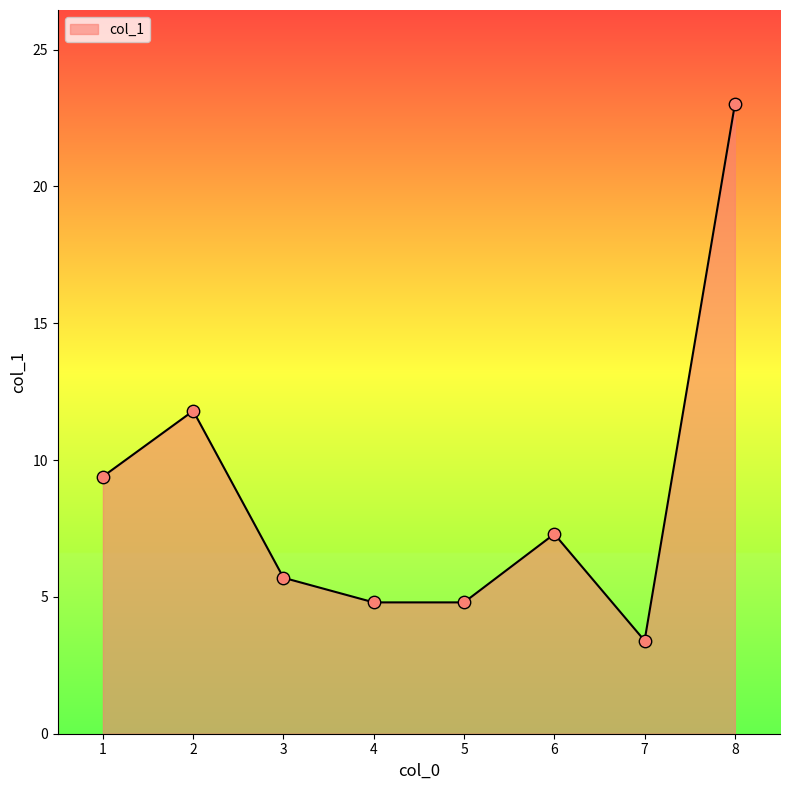

Which has a higher value, 5 or 1?

1